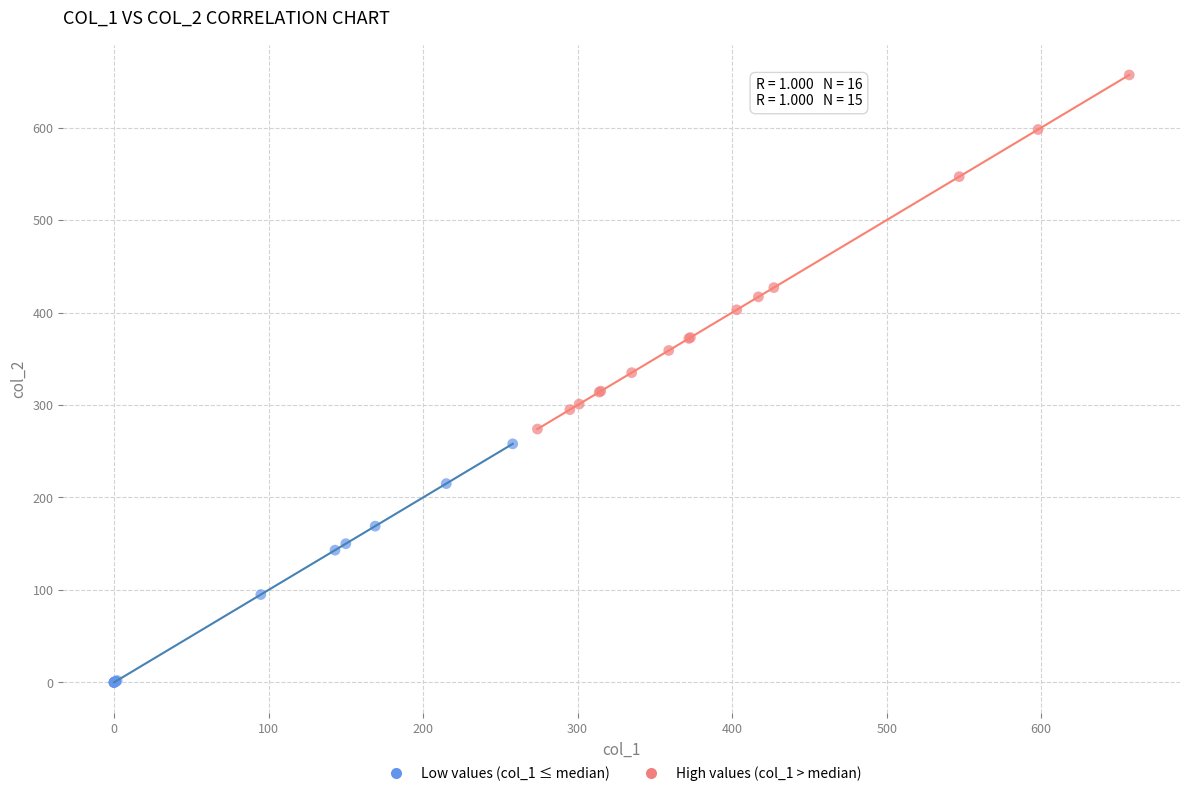

Which series has the widest spread of Y values?

High values (col_1 > median)